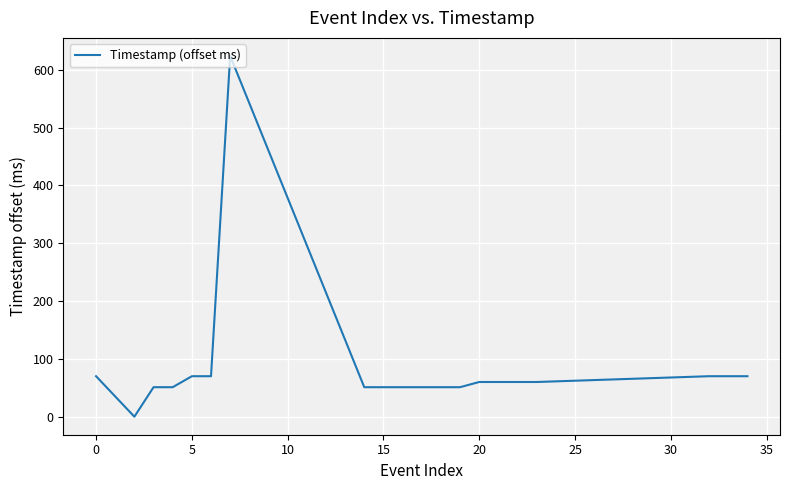

What is the difference between the maximum and minimum values?

624